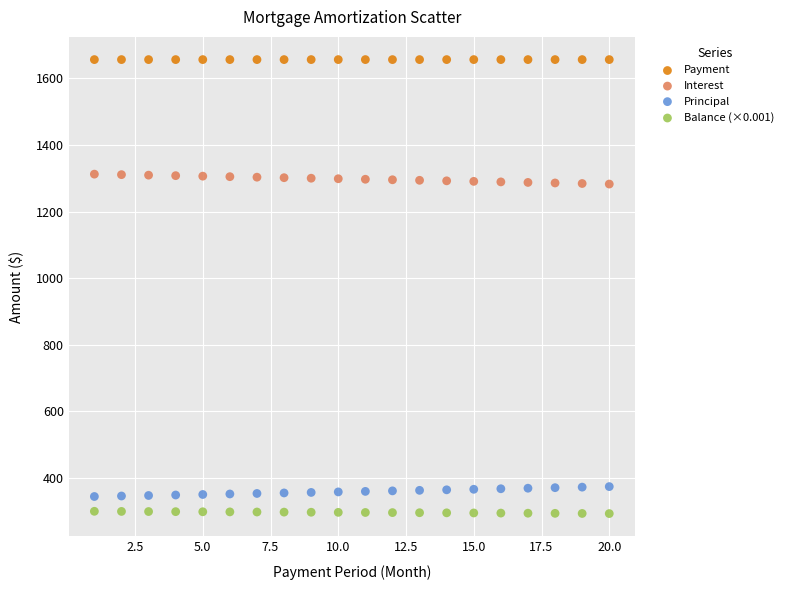

Which series reaches the minimum Y coordinate?

Balance (×0.001)